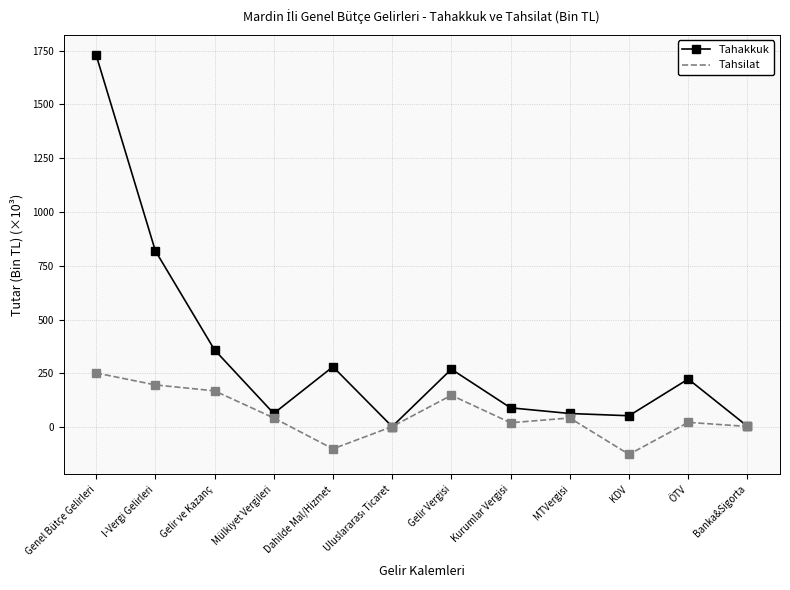

What is the highest value of the Tahakkuk series?

1730.6